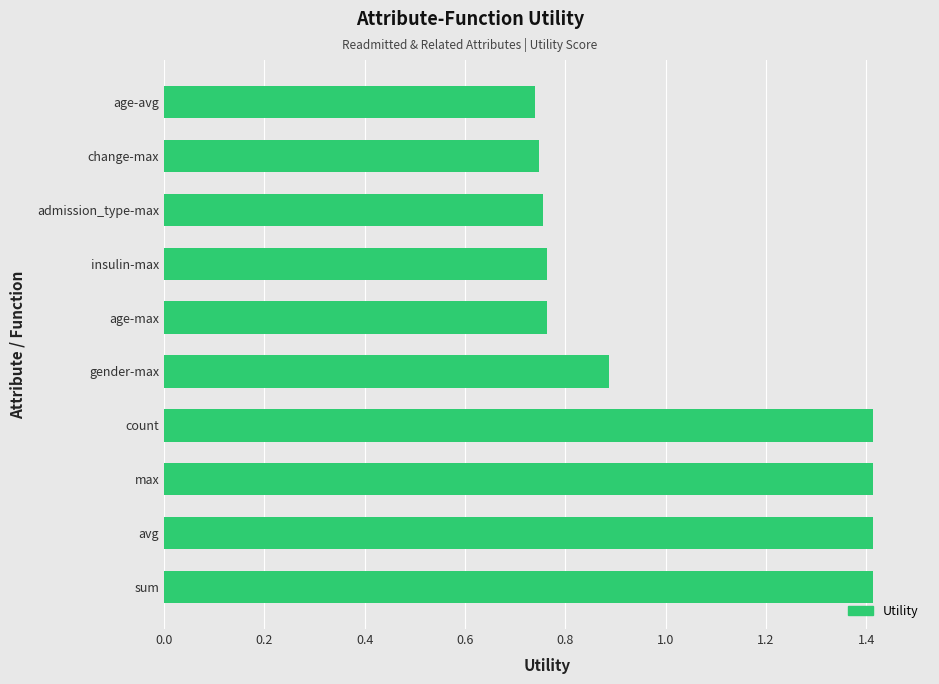

True or false: the data shows 1.4 at count.

True